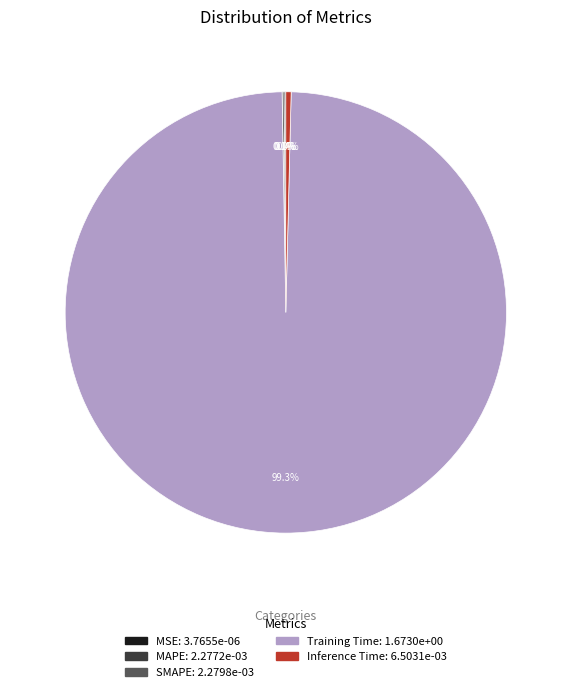

Which category has the biggest portion of the pie?

Training Time